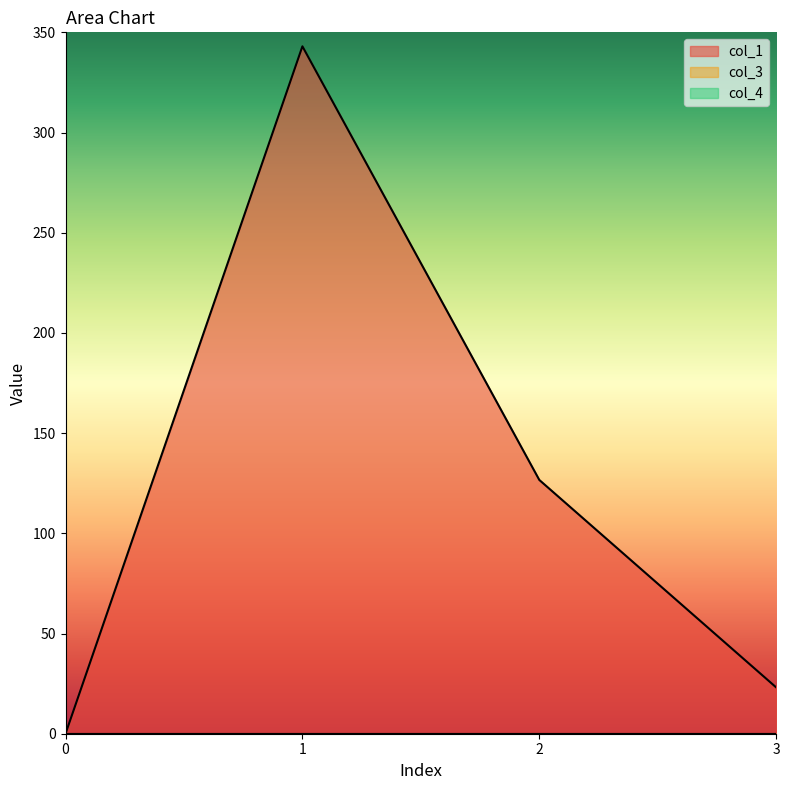

Between 1 and 2, which series saw the biggest shift?

col_1